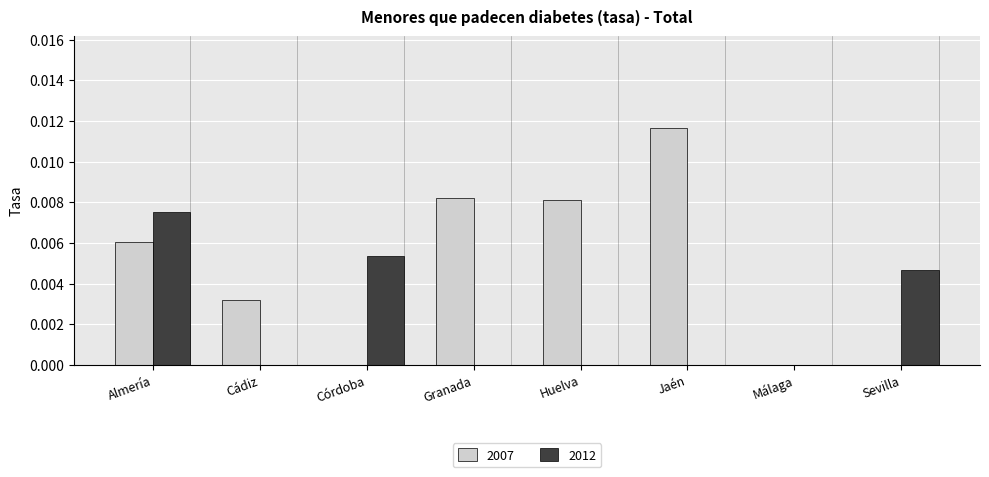

Is it true that 2007 equals 0.0 at Huelva?

True